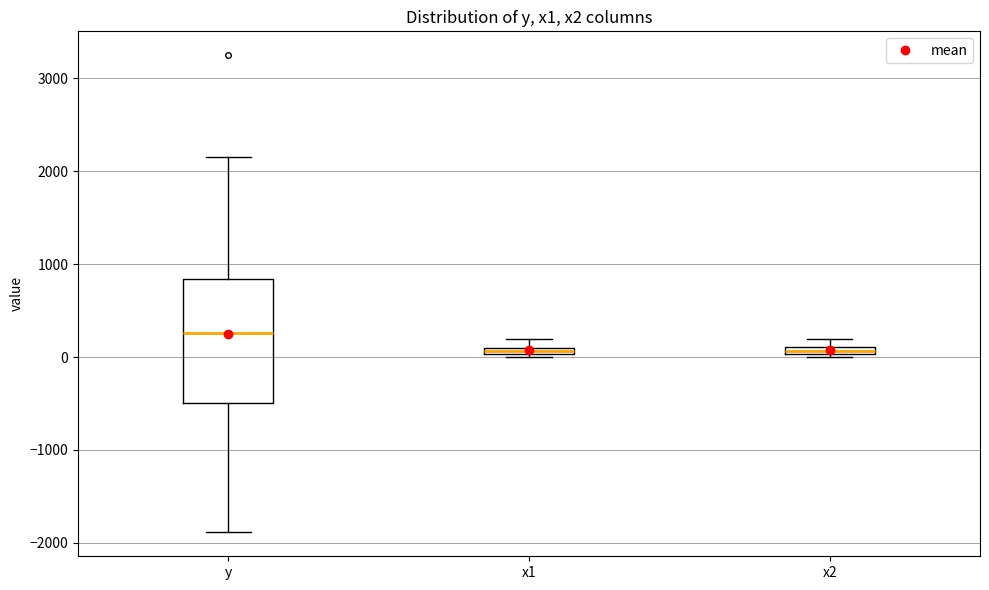

Which box is the tallest, from its lower edge to its upper edge?

y